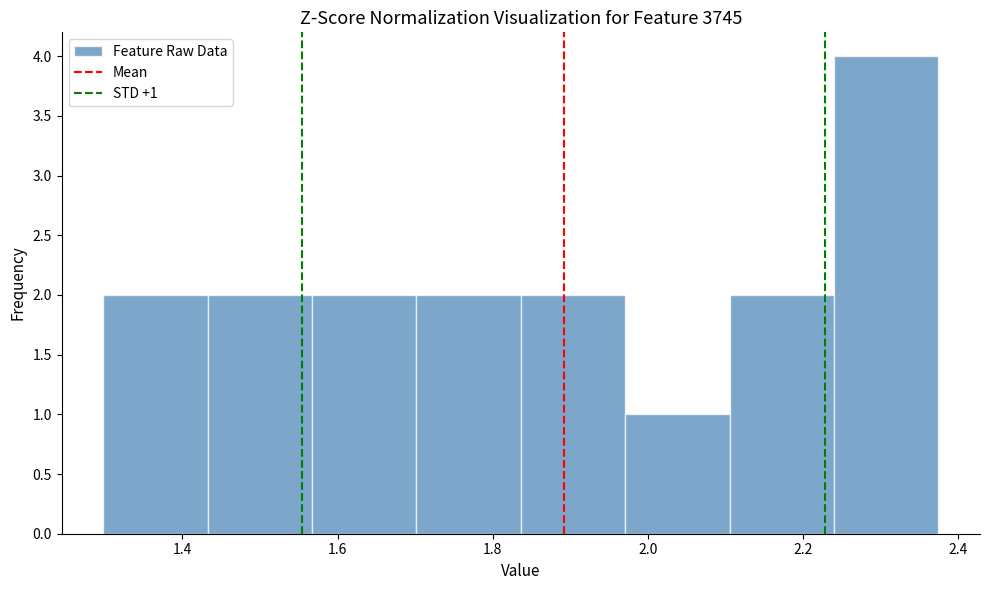

Over which range of the x-axis is the bar tallest?

2.24 to 2.38